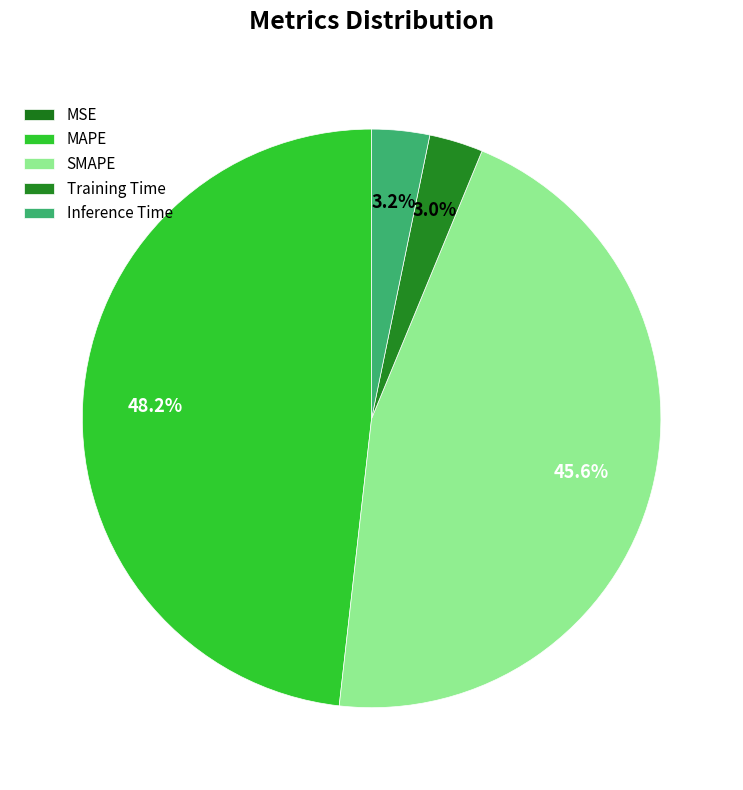

To the nearest percent, what is the difference between the largest and smallest slice percentages?

48%